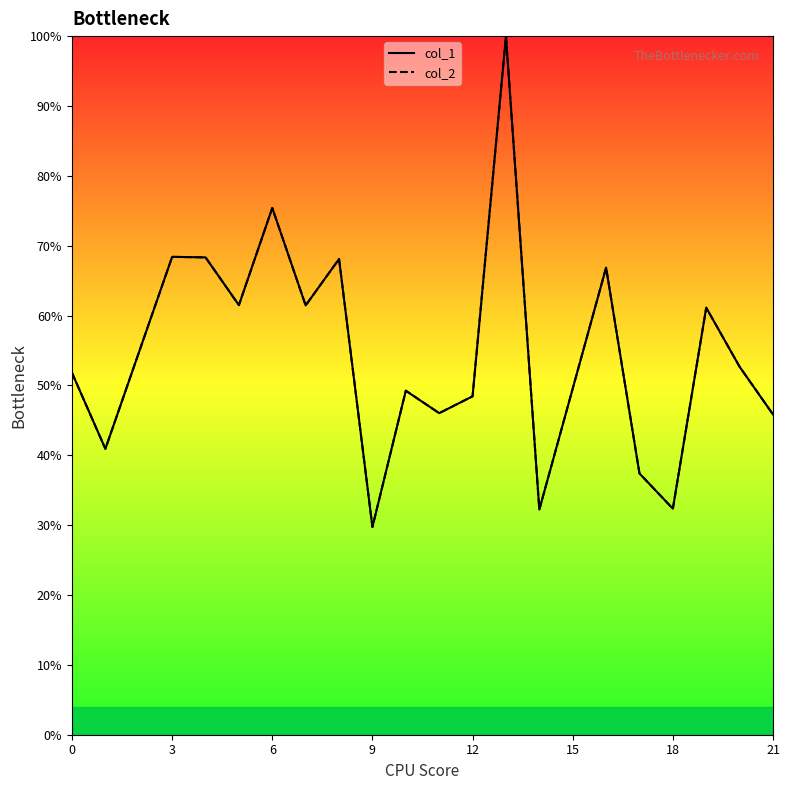

Where is the first local maximum for col_2?

3